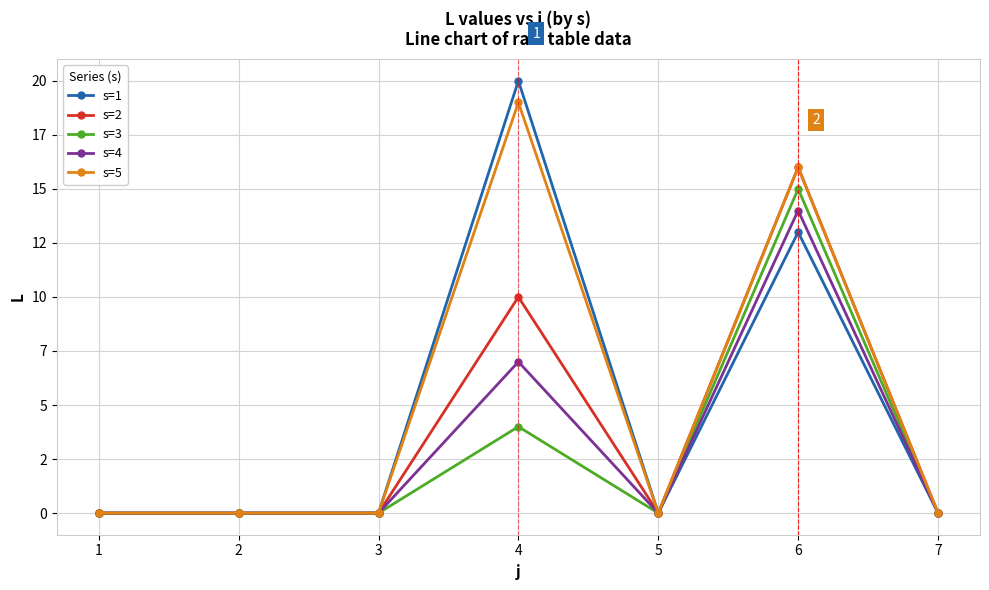

What is the difference between the s=2 values at 4 and 1?

10